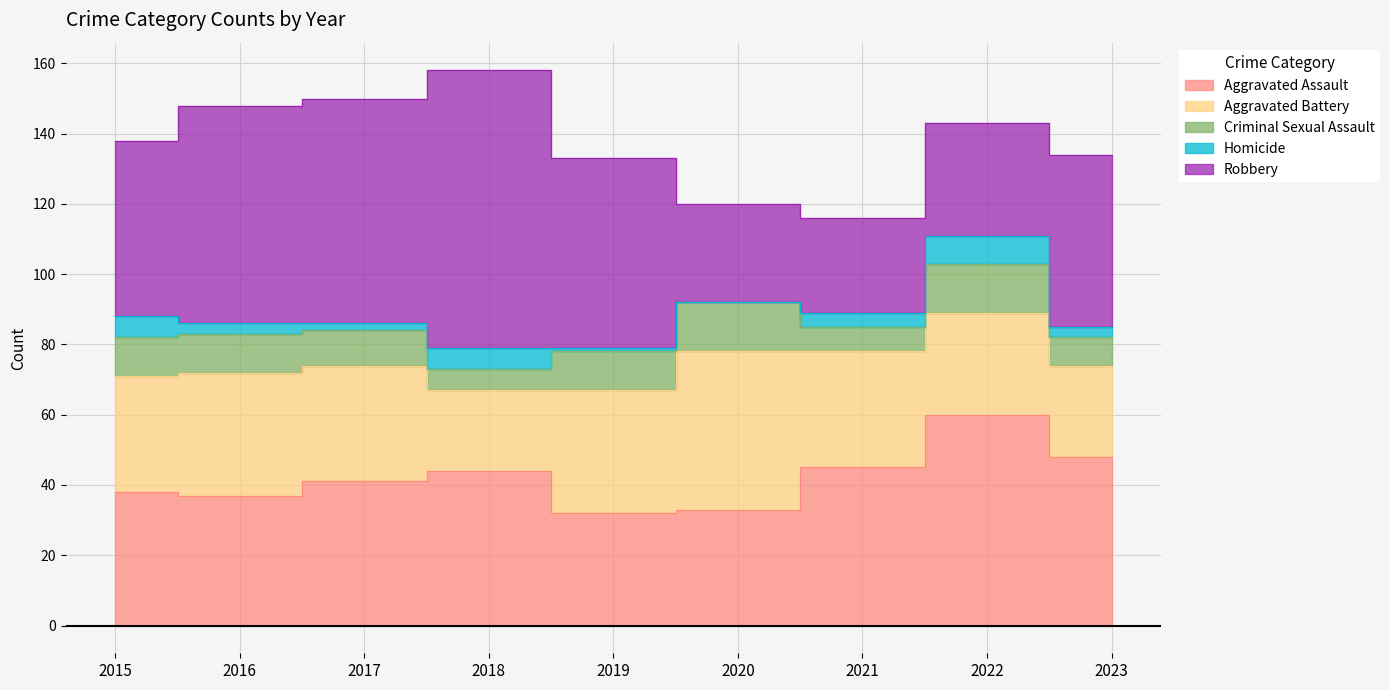

What is the average value of the Aggravated Battery series?

32